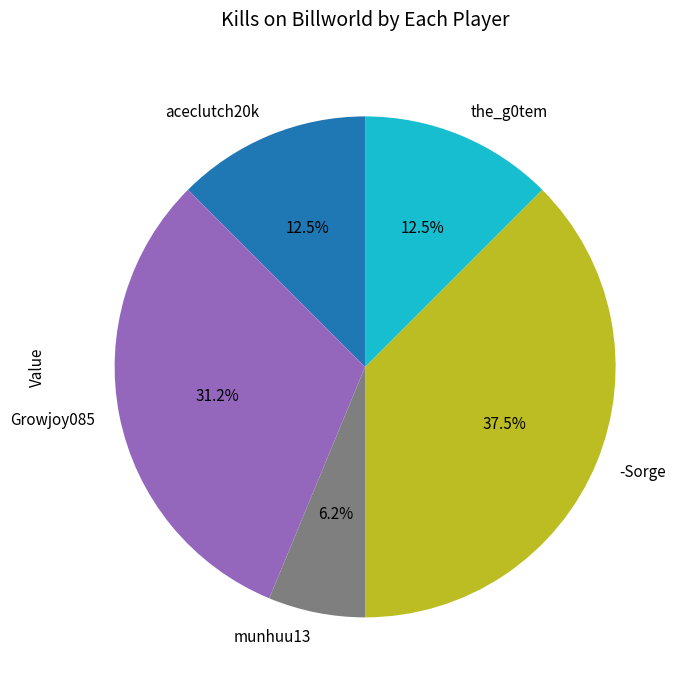

Which slice is the largest?

-Sorge